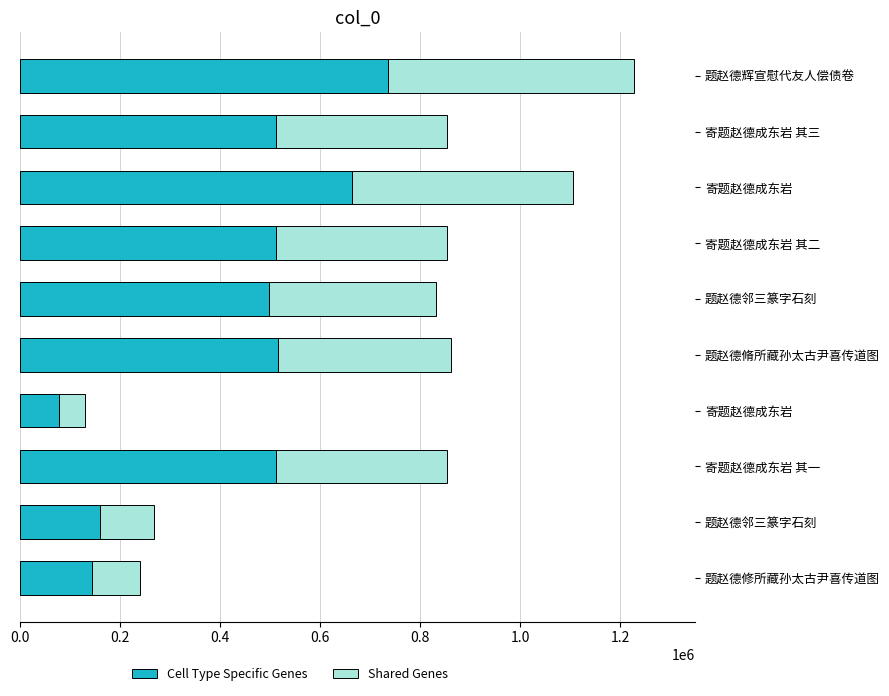

Count the number of data series in this chart.

2